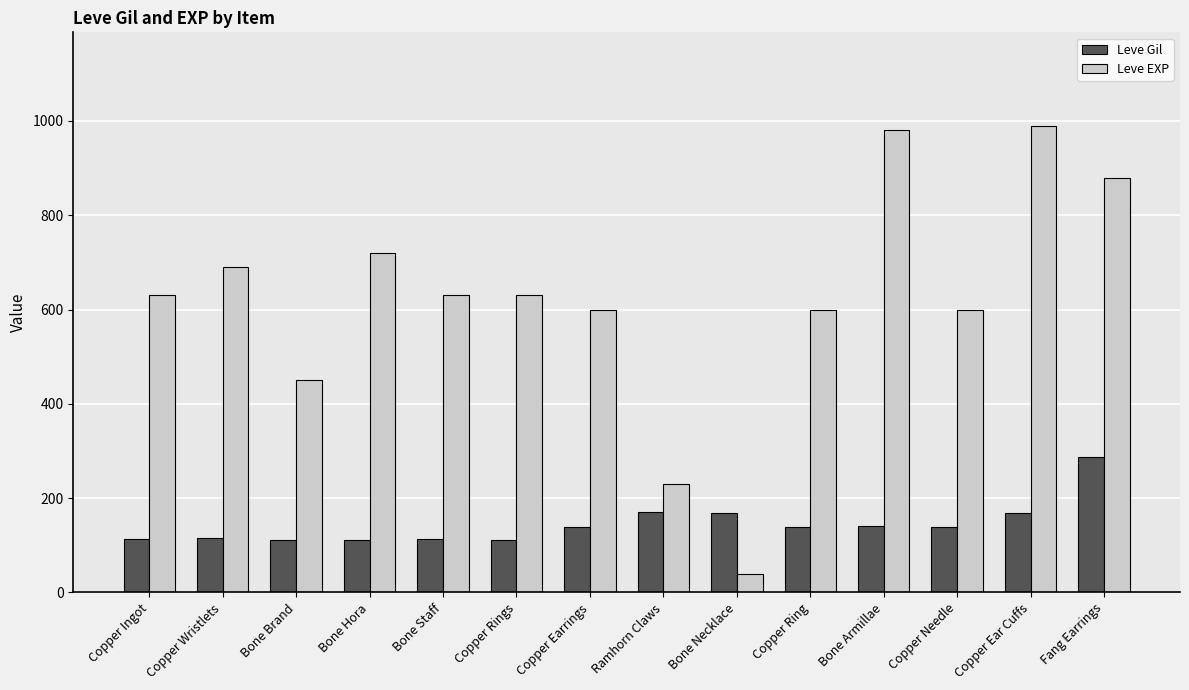

What is the highest value of the Leve EXP series?

990